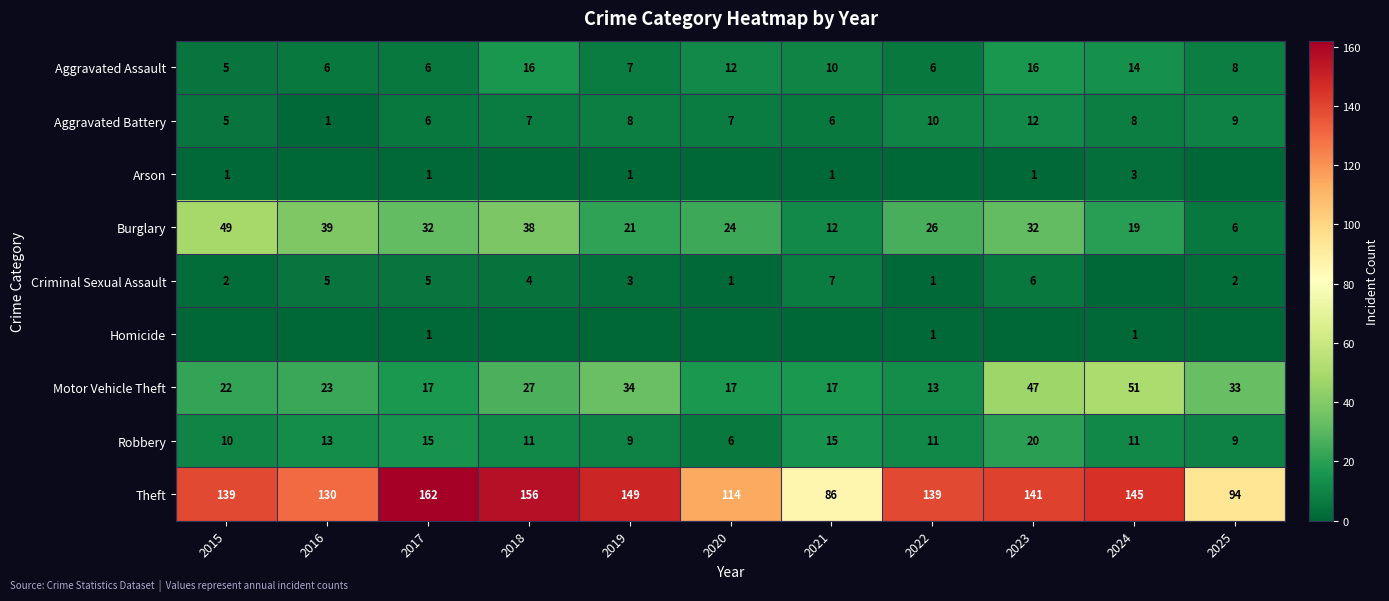

Is it true that Homicide equals 1 at 2017?

True